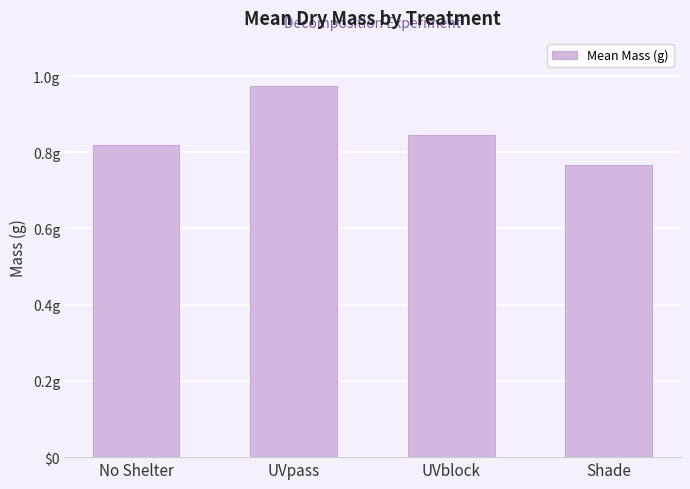

What is the label of the 2nd bar from the right?

UVblock